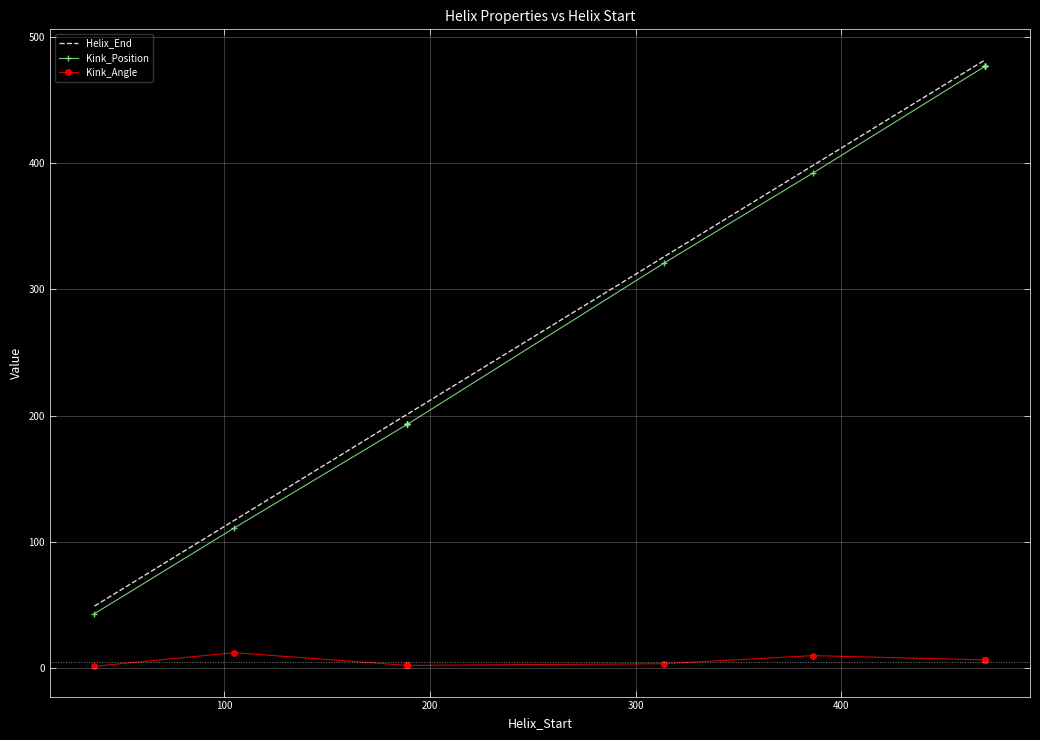

The value of Helix_End at 400 is 303.9. True or false?

False